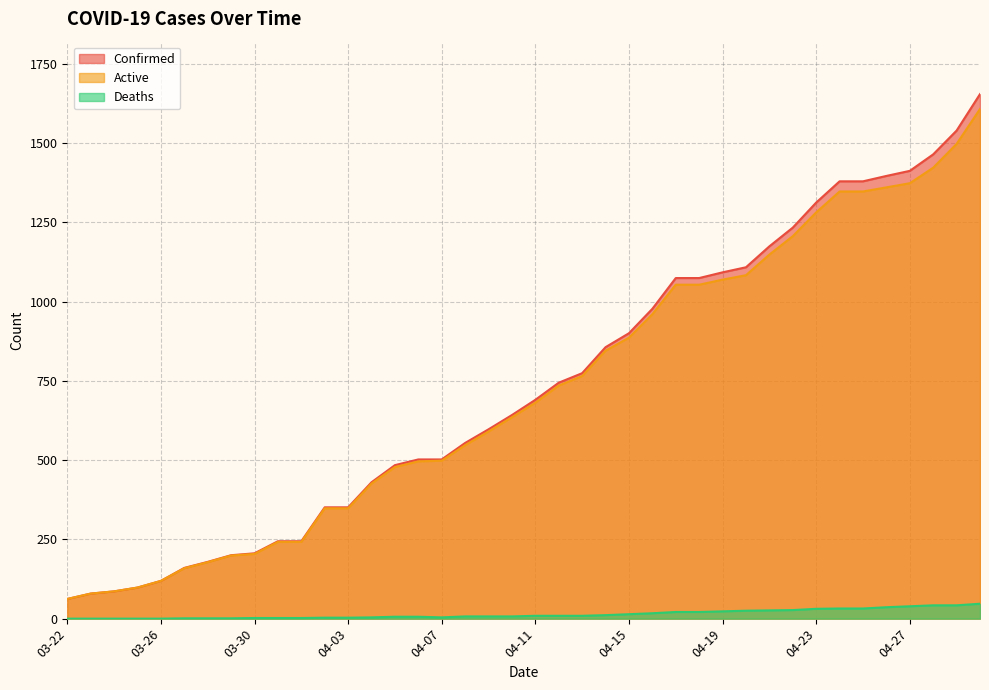

Which series has the largest total across all categories?

Confirmed